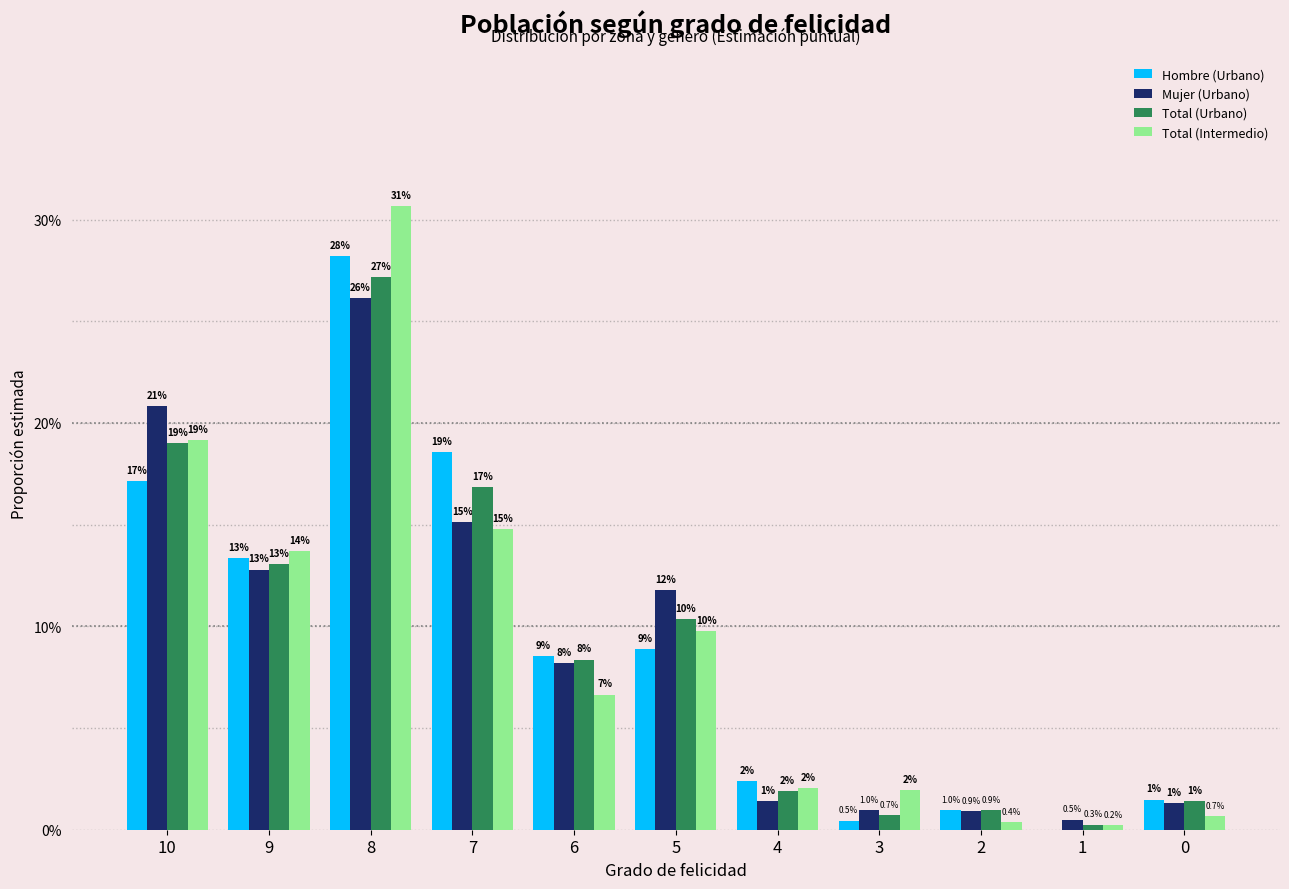

How many data points does each series have?

11